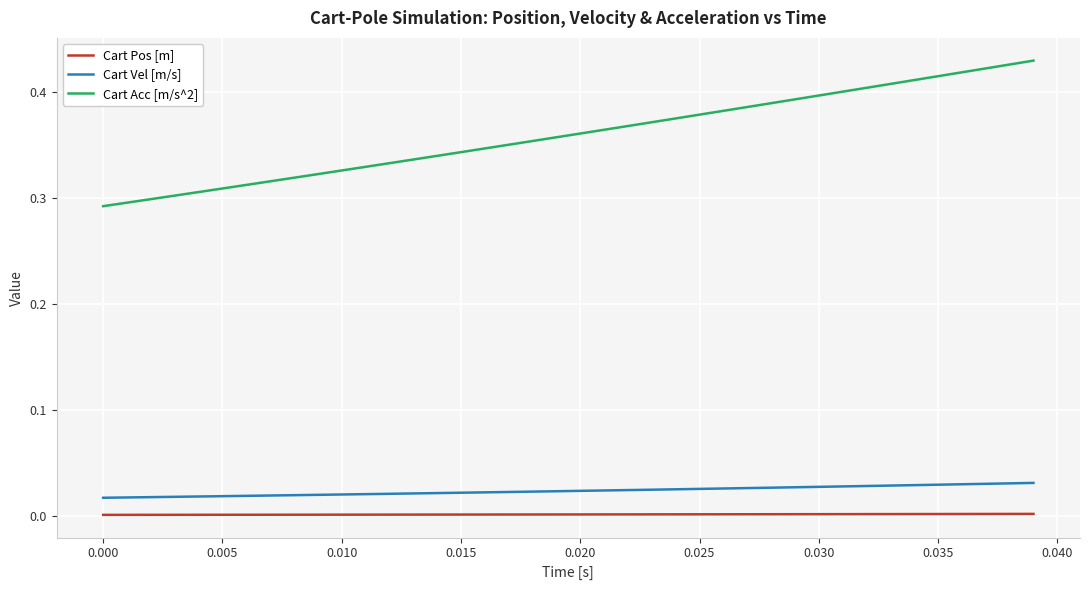

How many lines are shown in the chart?

3